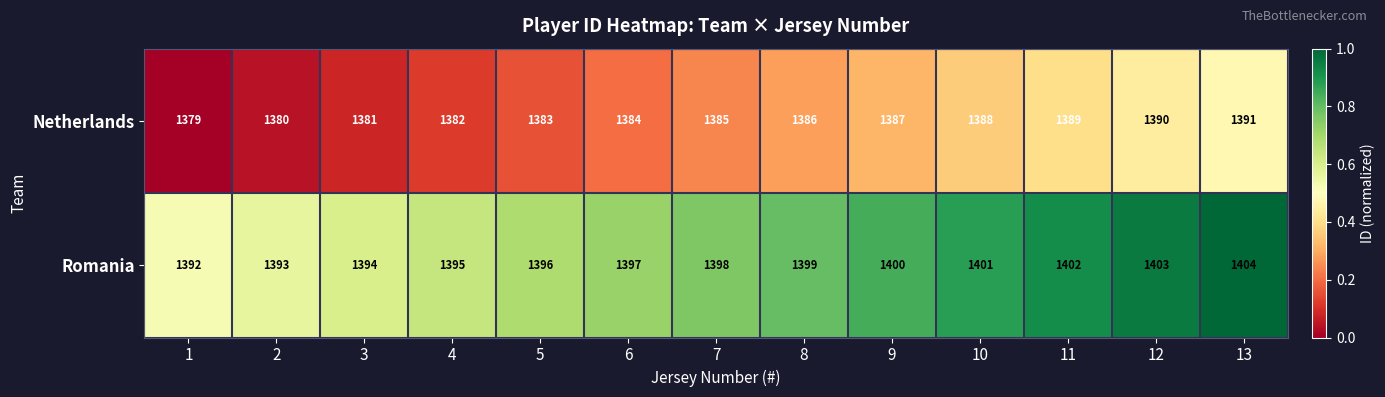

Rank the series at 4 from lowest to highest value.

Netherlands, Romania